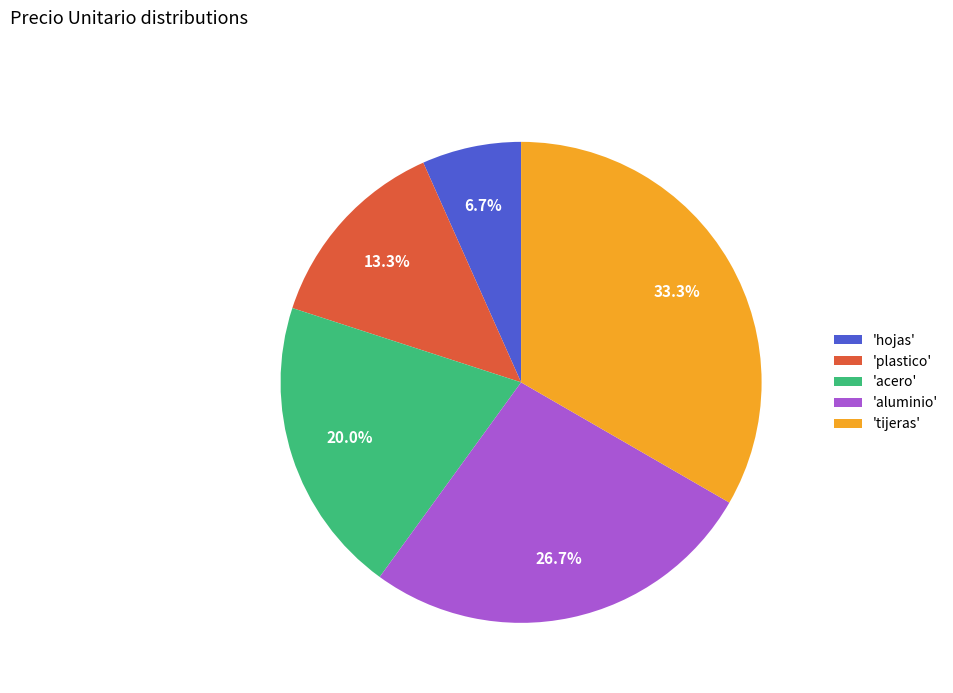

Approximately how many times larger is the value at 'aluminio' compared to 'tijeras'?

0.8